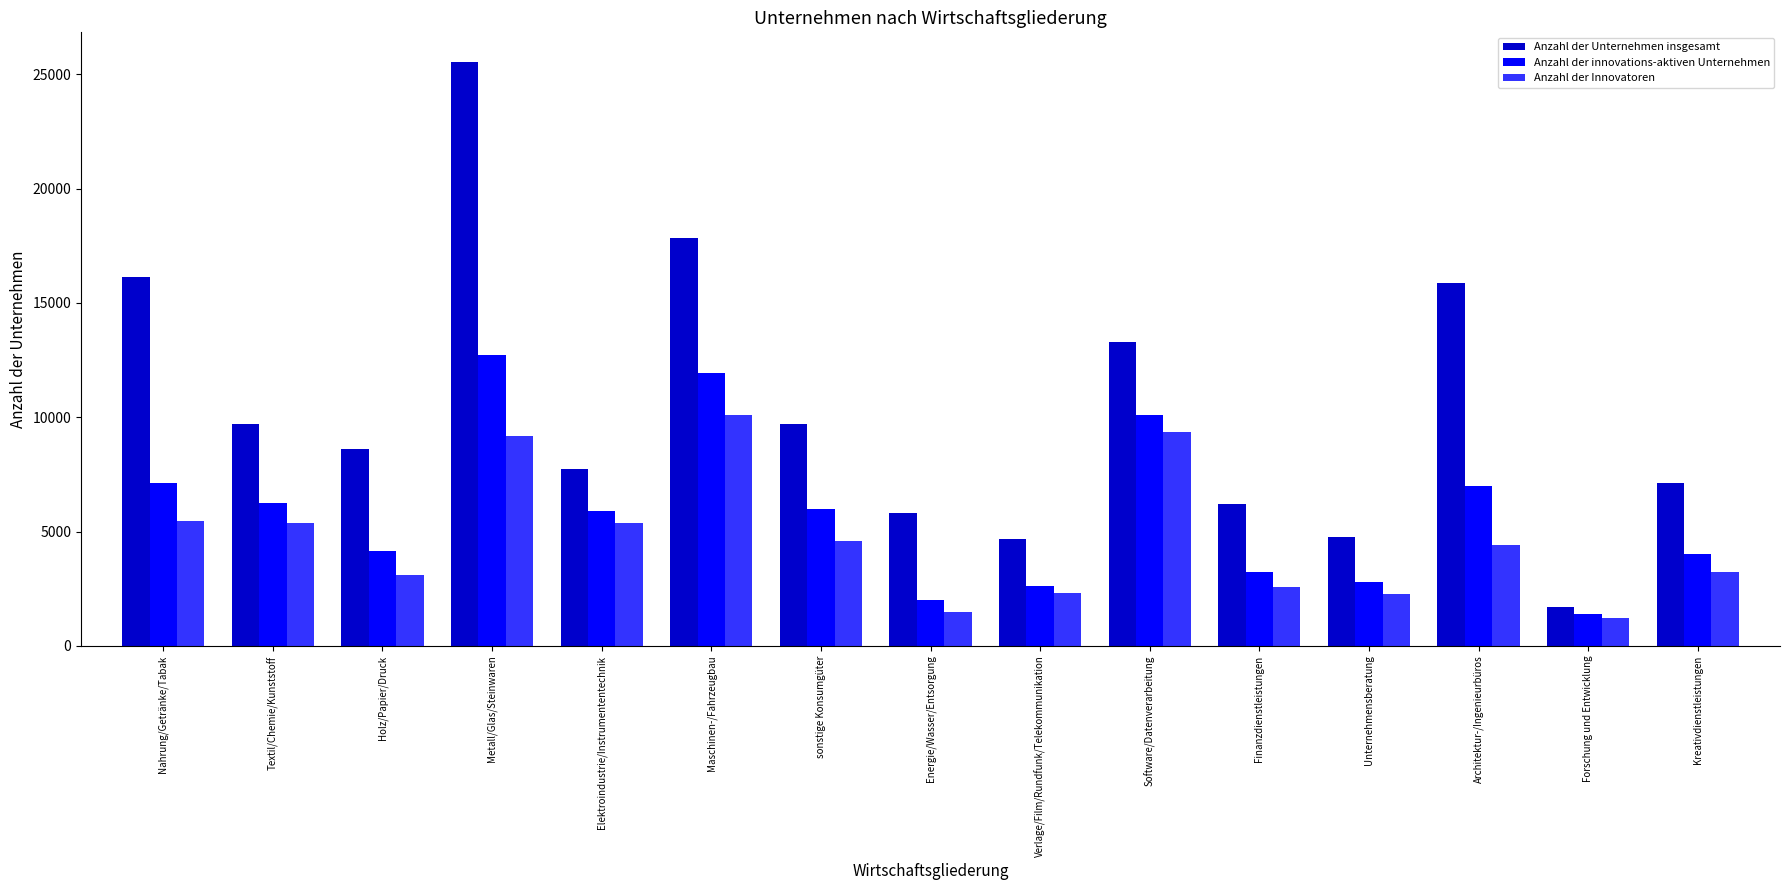

Is it true that Anzahl der Innovatoren equals 9359 at Software/Datenverarbeitung?

True